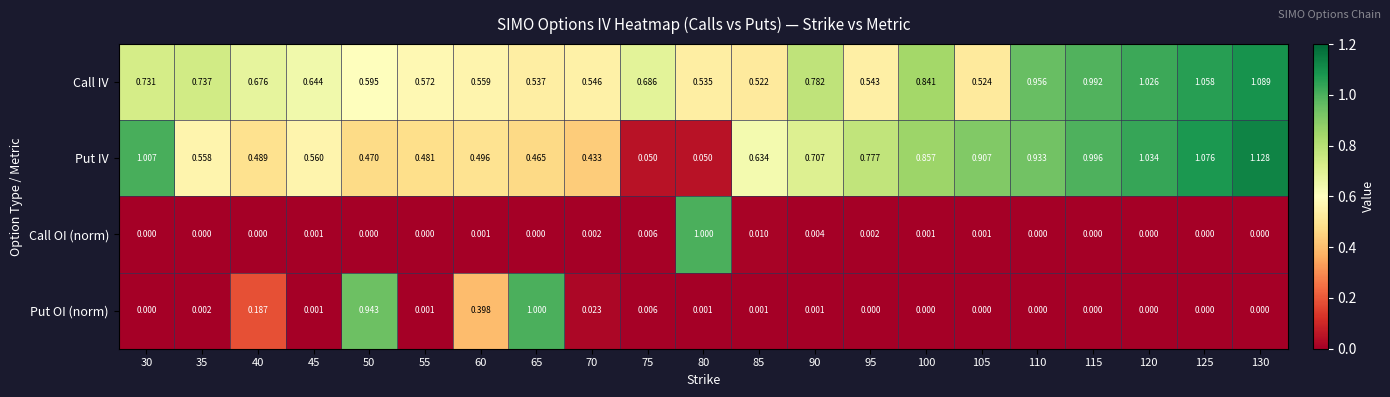

Between 65 and 130, which series saw the biggest shift?

Put OI (norm)